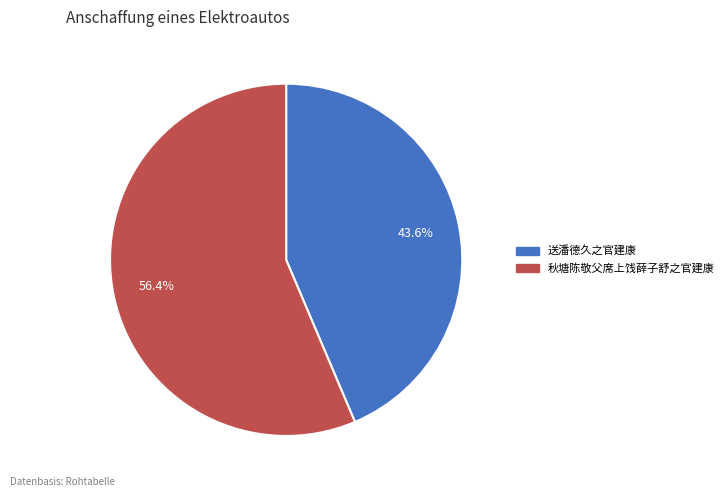

Does any single category account for the majority?

Yes